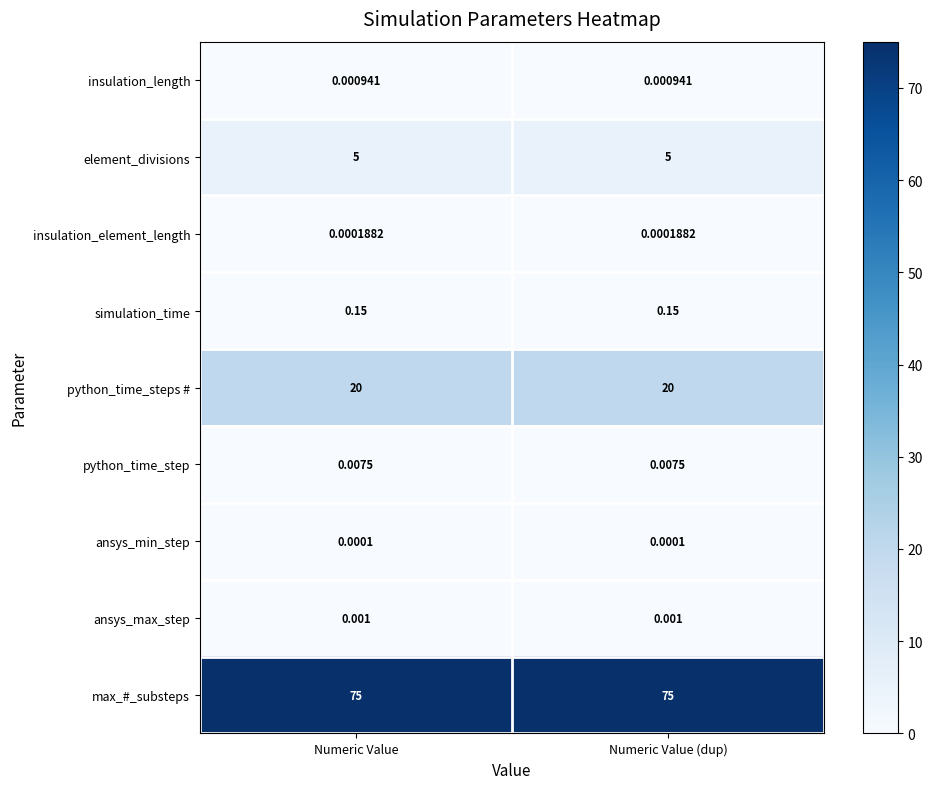

Which series has the largest total across all categories?

max_#_substeps